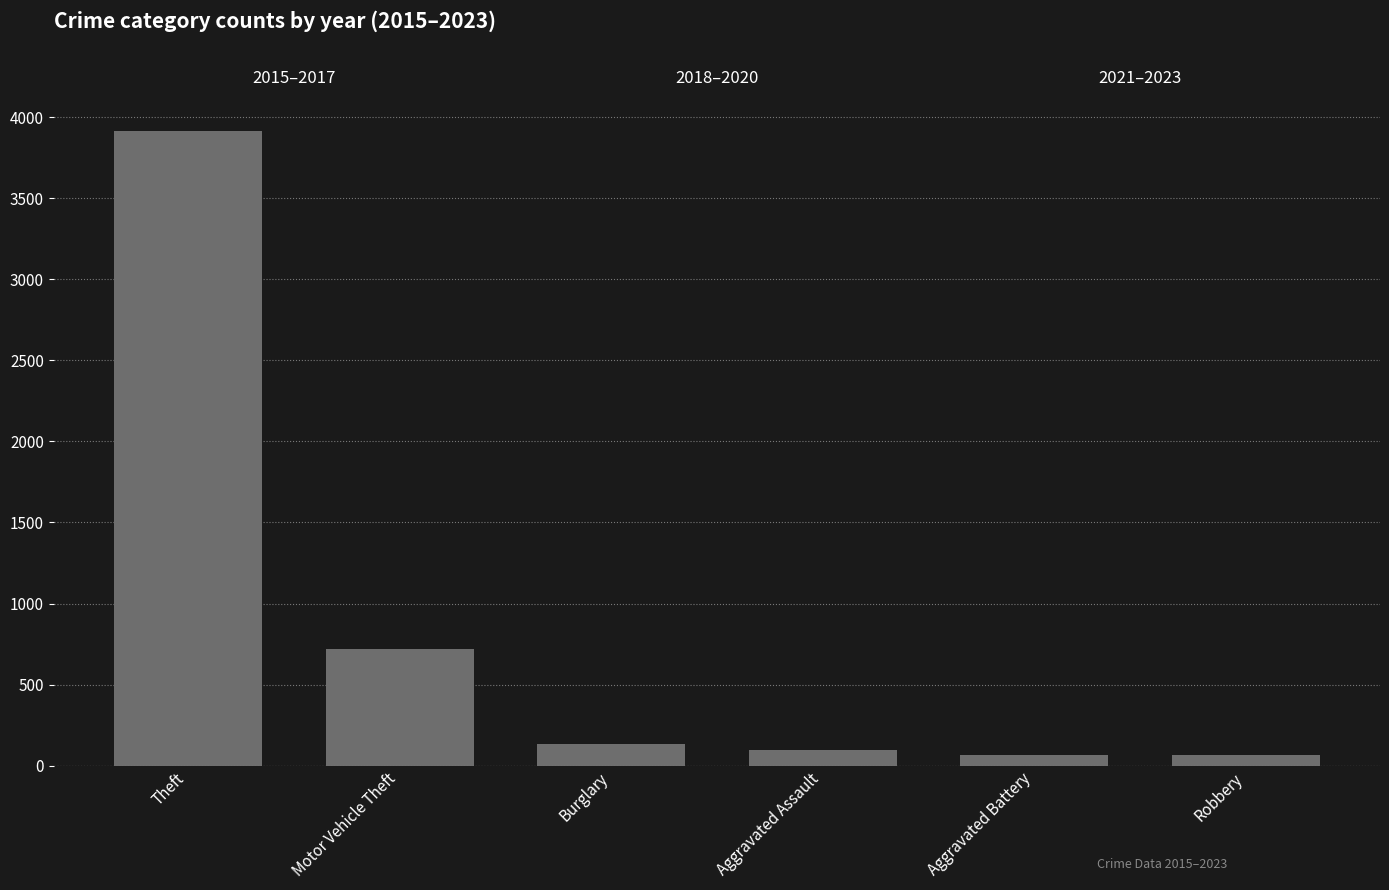

What is the label of the 2nd bar from the right?

Aggravated Battery